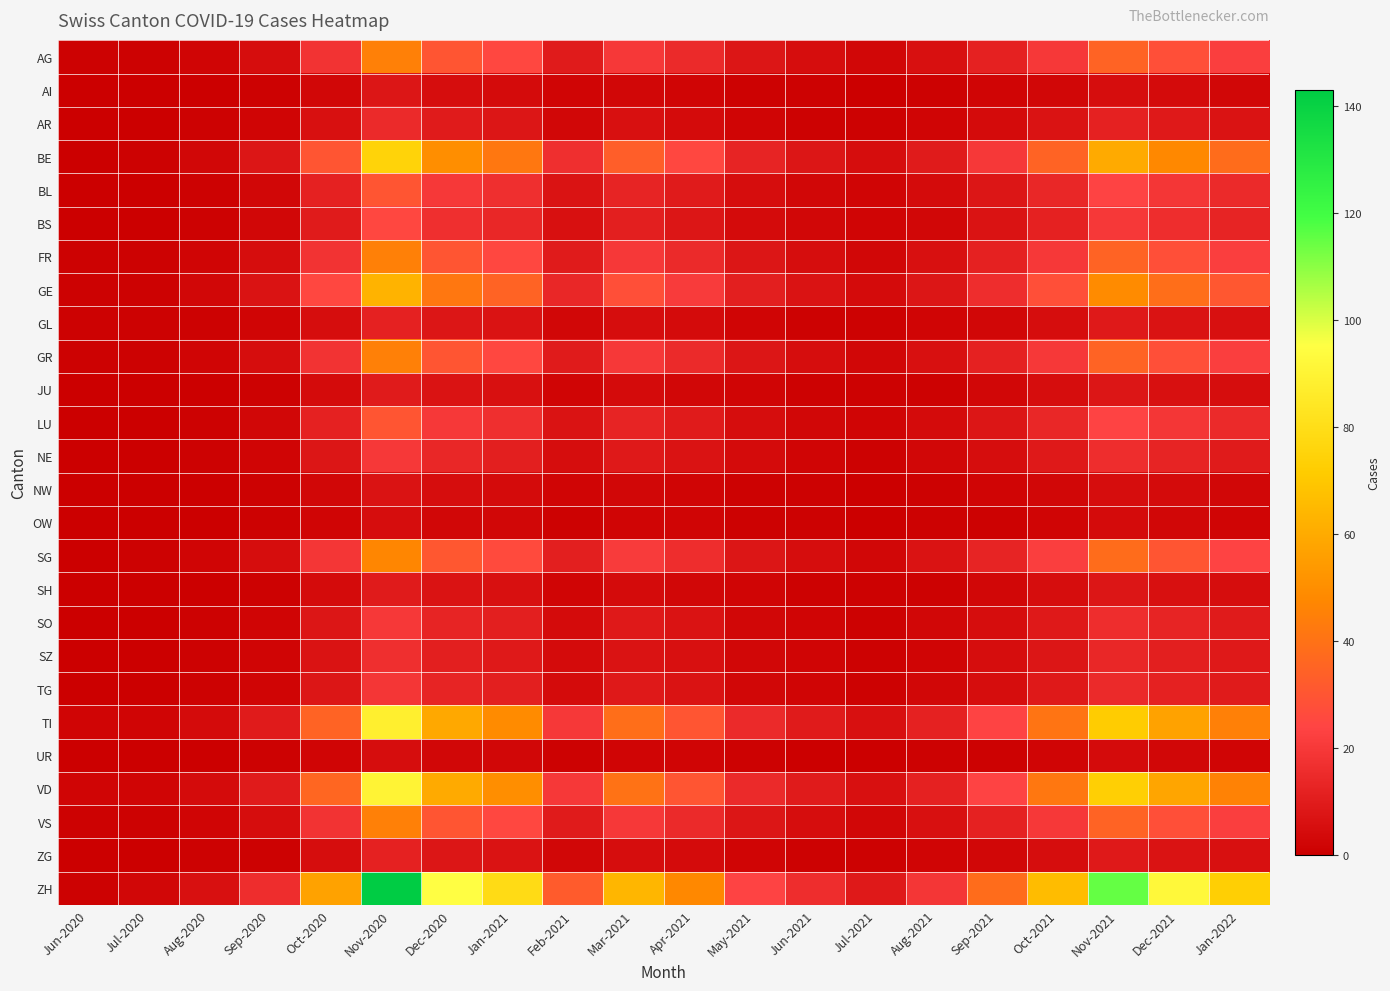

Rank the series by their maximum value, from highest to lowest.

ZH, VD, TI, BE, GE, SG, AG, FR, GR, VS, BL, LU, BS, NE, SO, TG, SZ, AR, GL, ZG, JU, SH, AI, NW, OW, UR